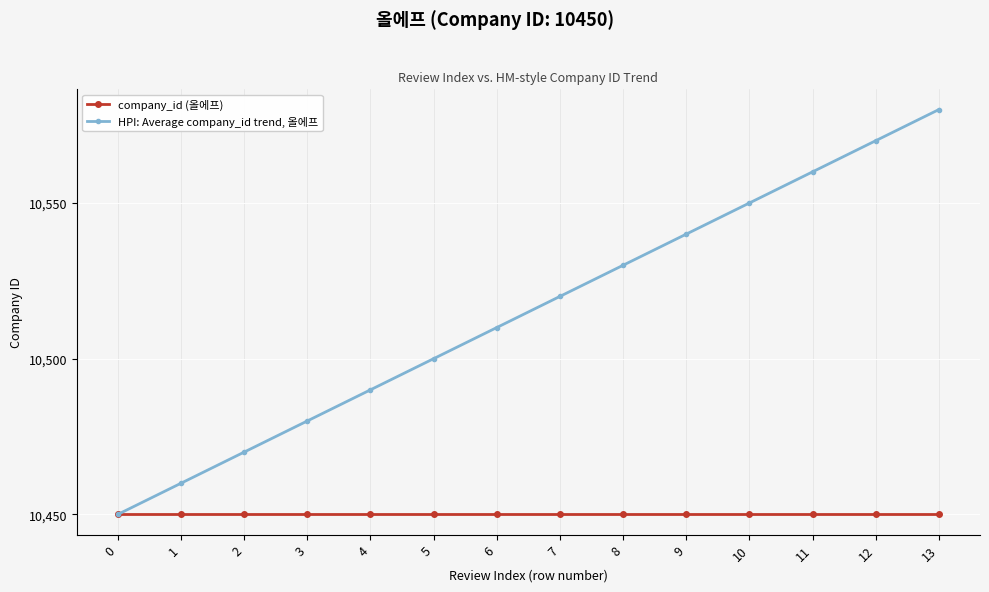

Is the value of HPI: Average company_id trend, 올에프 at 3 greater than the value of company_id (올에프) at 2?

Yes